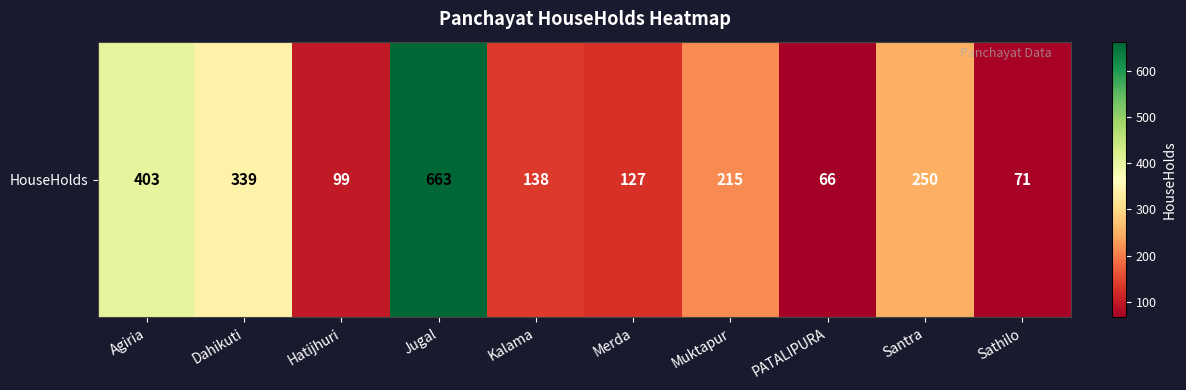

At which category does the chart reach its minimum across all series?

PATALIPURA